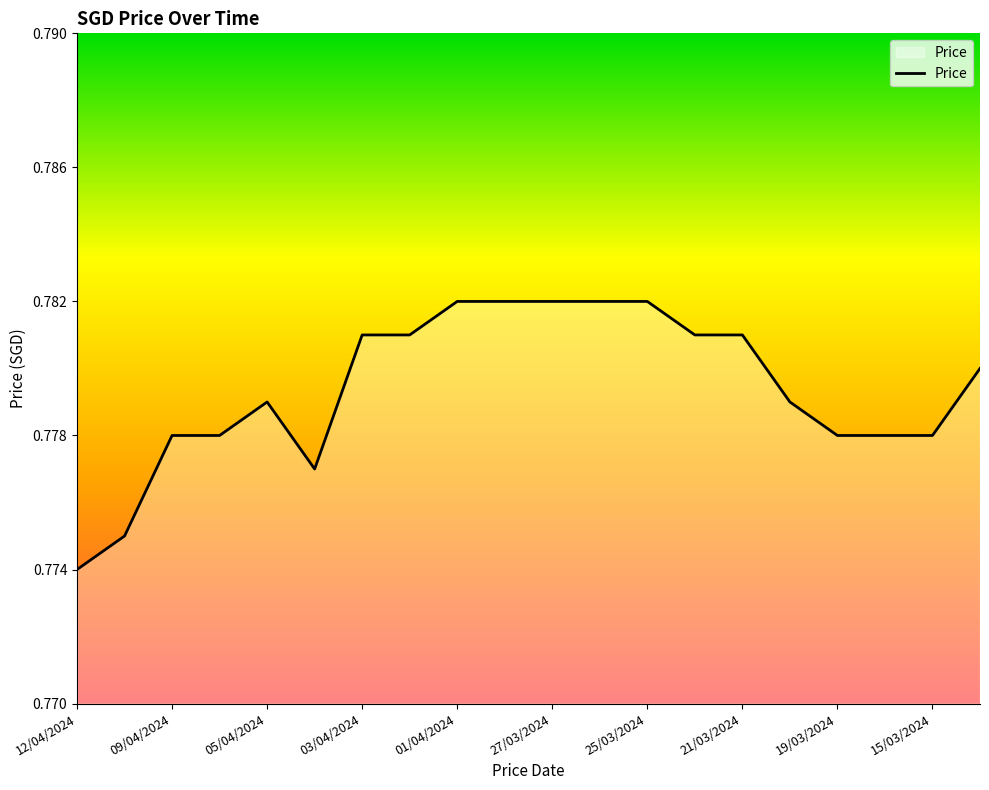

Which label corresponds to the smallest value in the chart?

12/04/2024